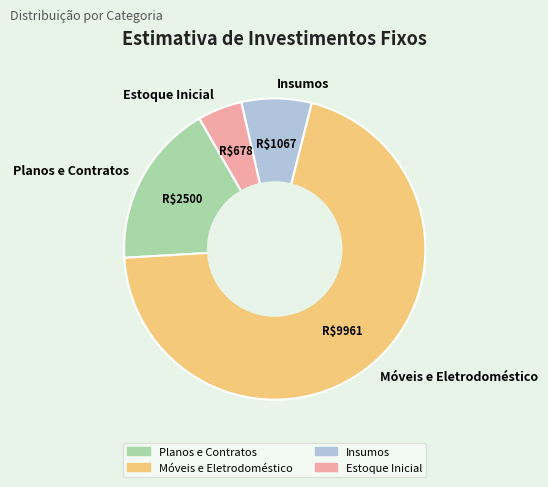

What is the ratio of the value at Insumos to the value at Planos e Contratos?

0.4